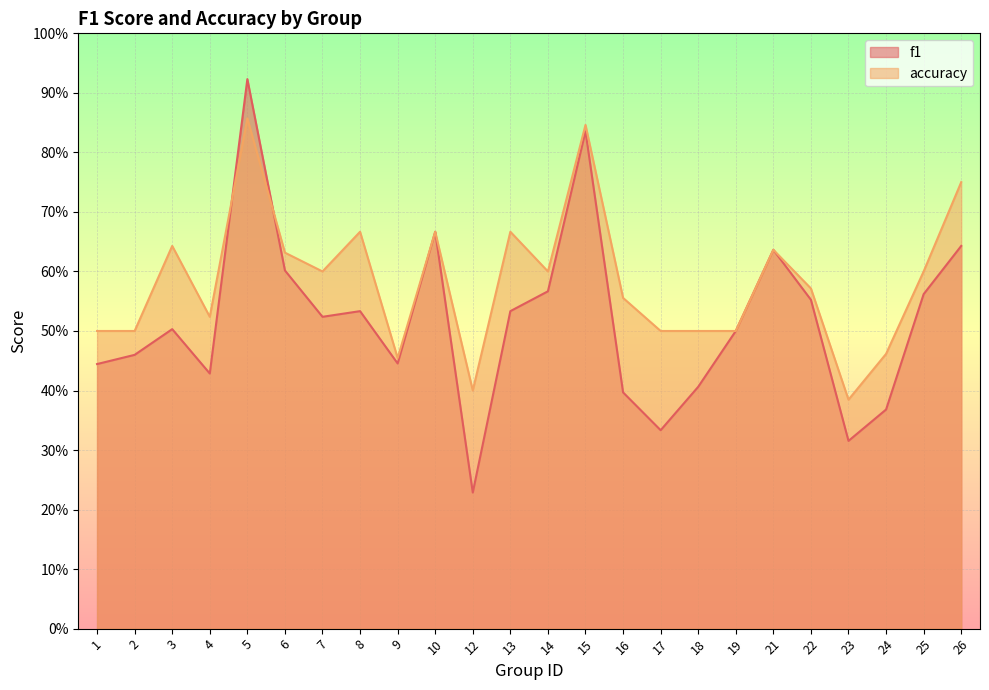

Rank the series by their maximum value, from lowest to highest.

accuracy, f1